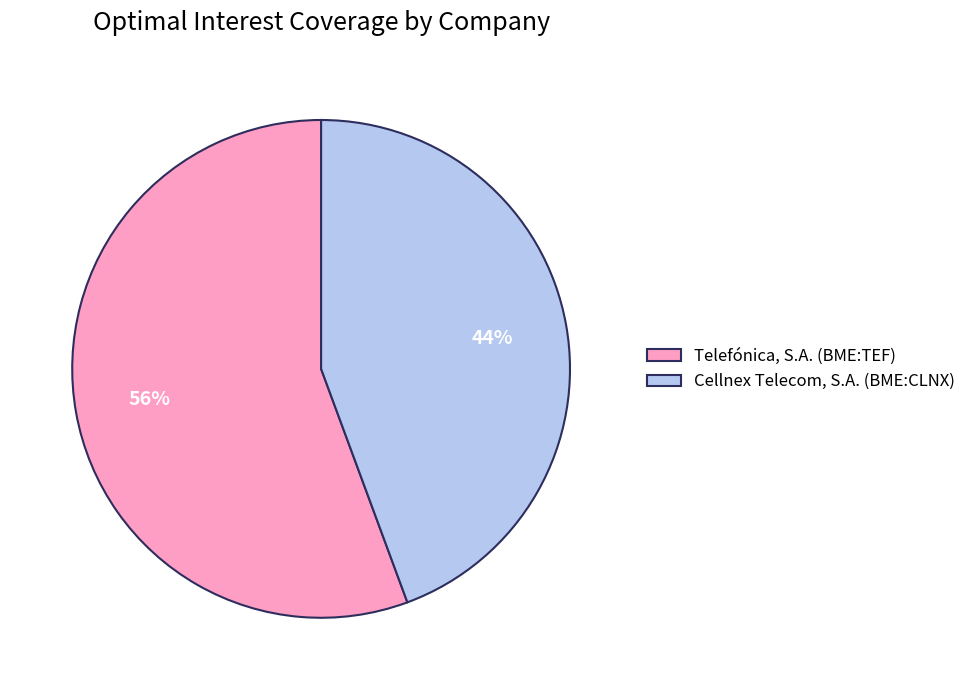

What is the largest slice in the pie chart?

Telefónica, S.A. (BME:TEF)